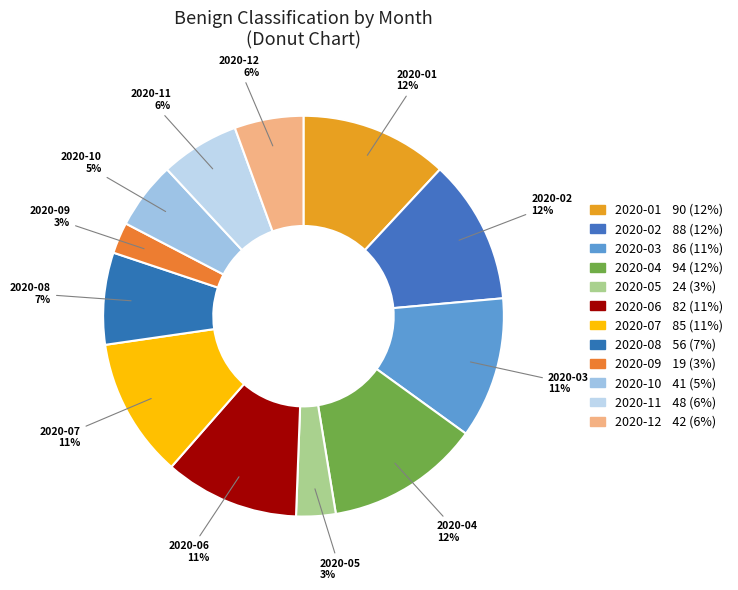

How many segments does this pie chart have?

12